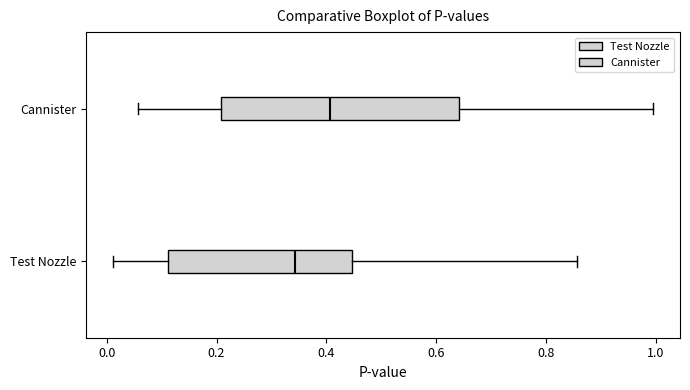

Reading bottom to top, read every box against the x-axis: the position of its median line, the range the box covers, and the ends of its whiskers. The values are not printed on the chart, so give them approximately, as read against the axis.

Test Nozzle: median 0.34, box 0.12 to 0.44, whiskers 0.02 to 0.86
Cannister: median 0.40, box 0.20 to 0.64, whiskers 0.06 to 1.00